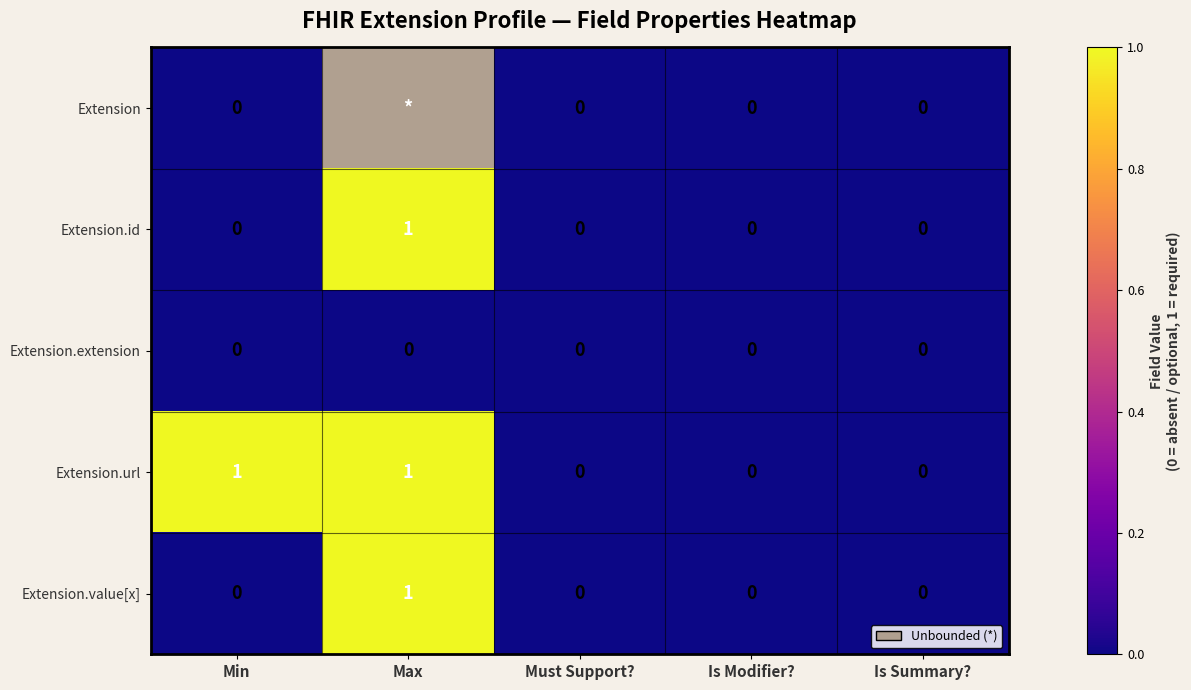

True or false: Extension.id has a value of 0 at Max.

False